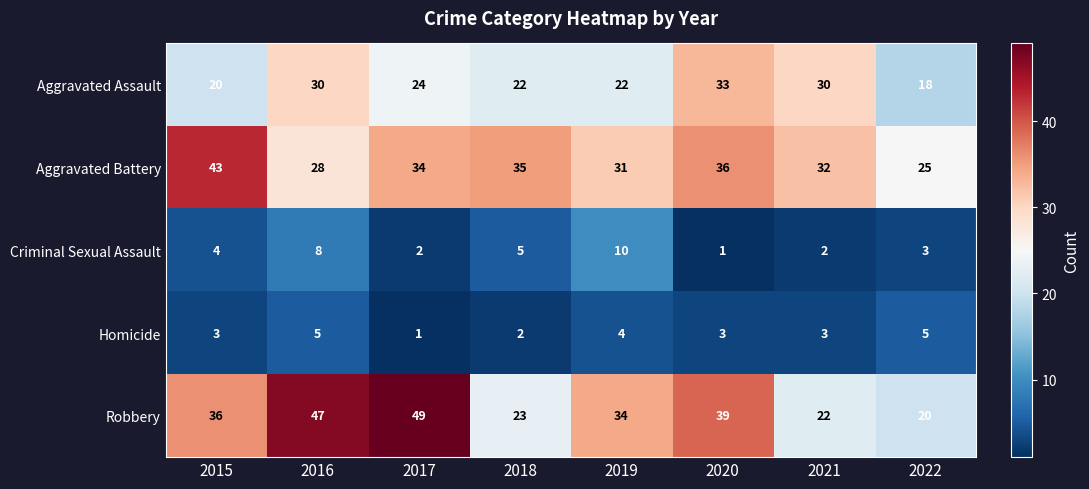

What is the average value of the Aggravated Assault series?

25